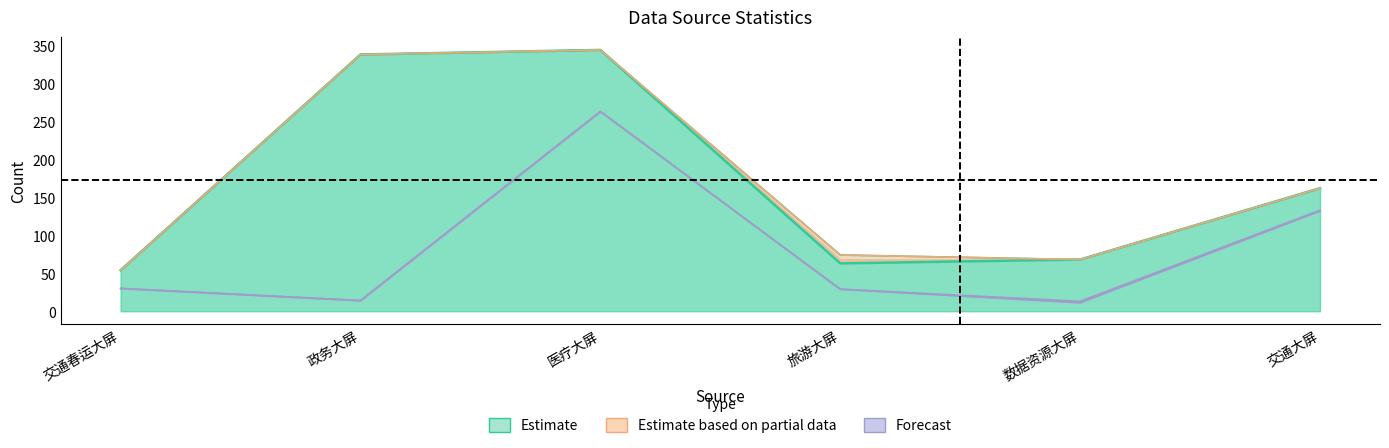

Where is the first local maximum for today_tb_count?

医疗大屏